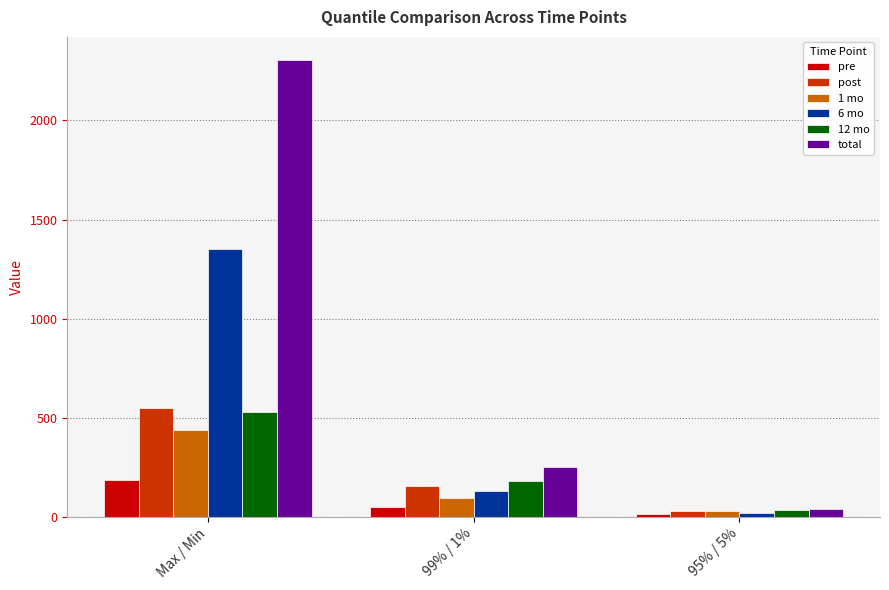

The value of 12 mo at 99% / 1% is 183.3. True or false?

True